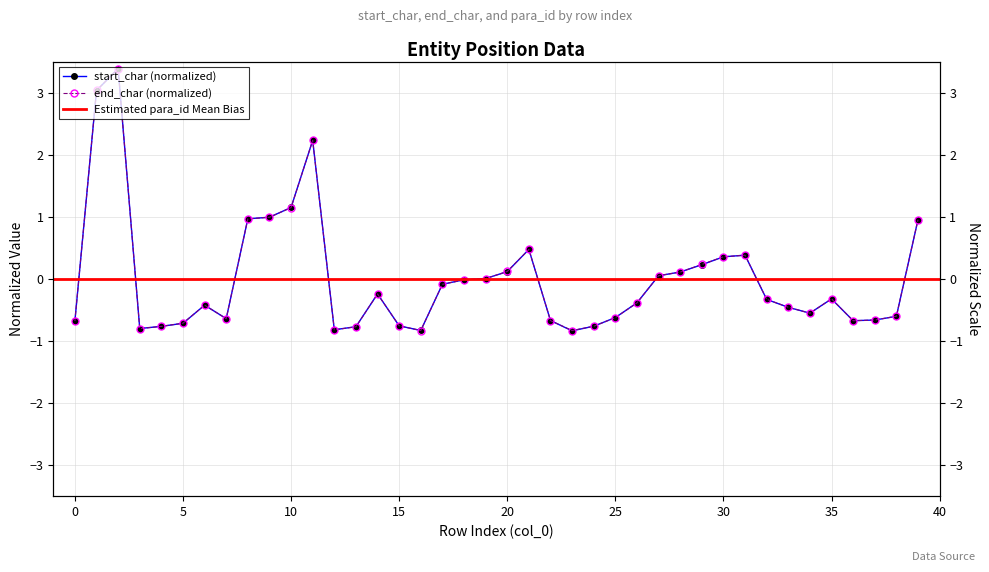

What is the approximate value of start_char at 1?

3.0